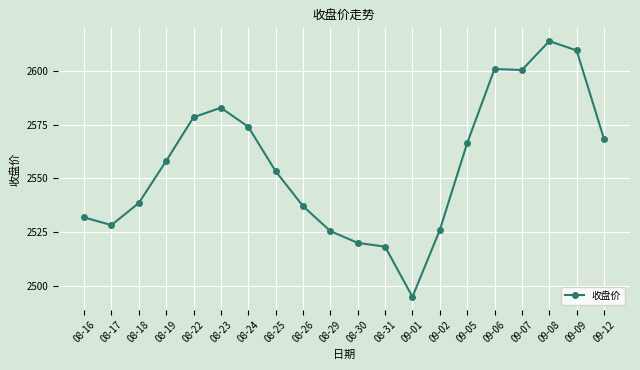

What is the label of the 17th point from the right?

08-19